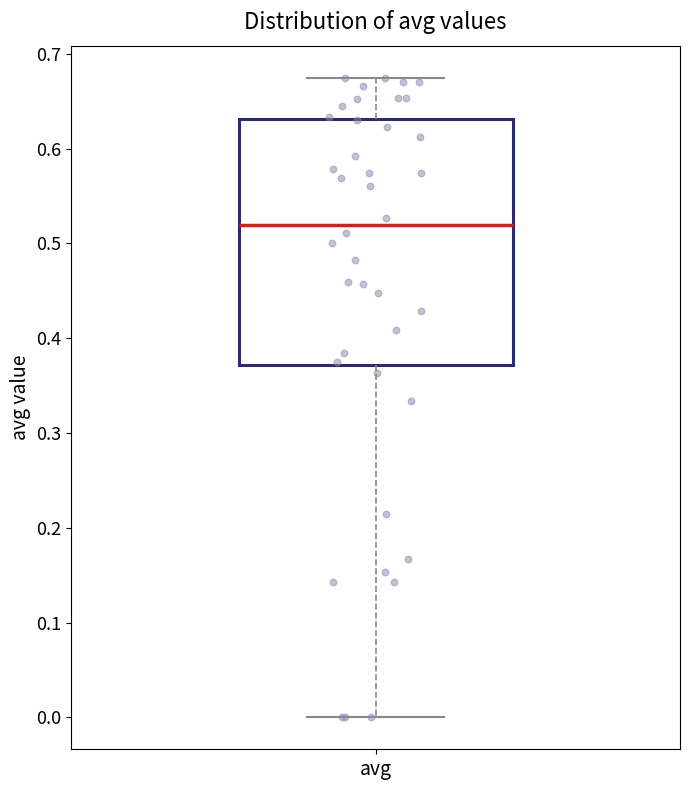

Read this box plot against the y-axis: the position of the median line, the range covered by the box, and the ends of both whiskers. The values are not printed on the chart, so give them approximately, as read against the axis.

median 0.52, box 0.37 to 0.63, whiskers 0.00 to 0.68